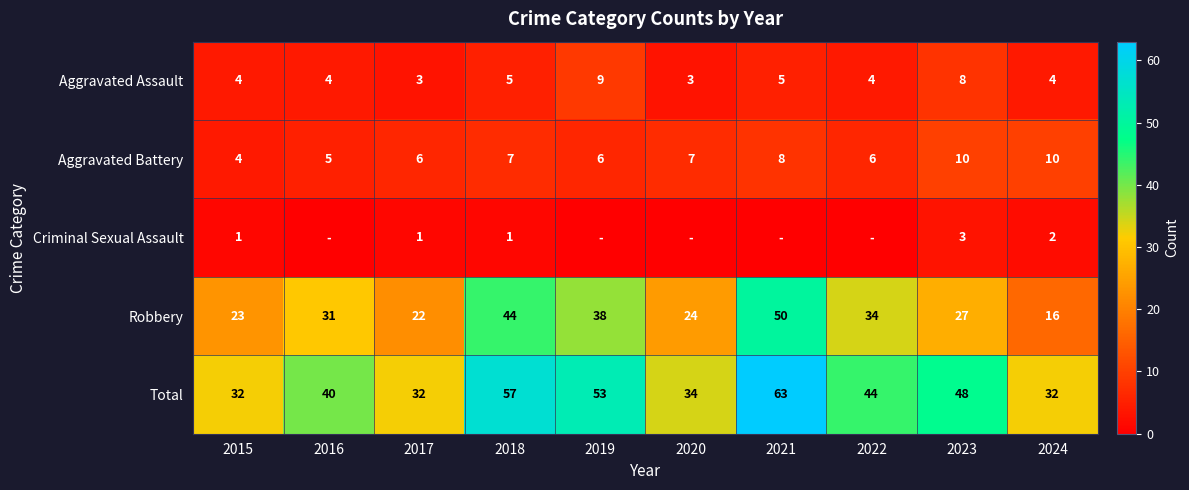

At how many categories does at least one series exceed 48?

3